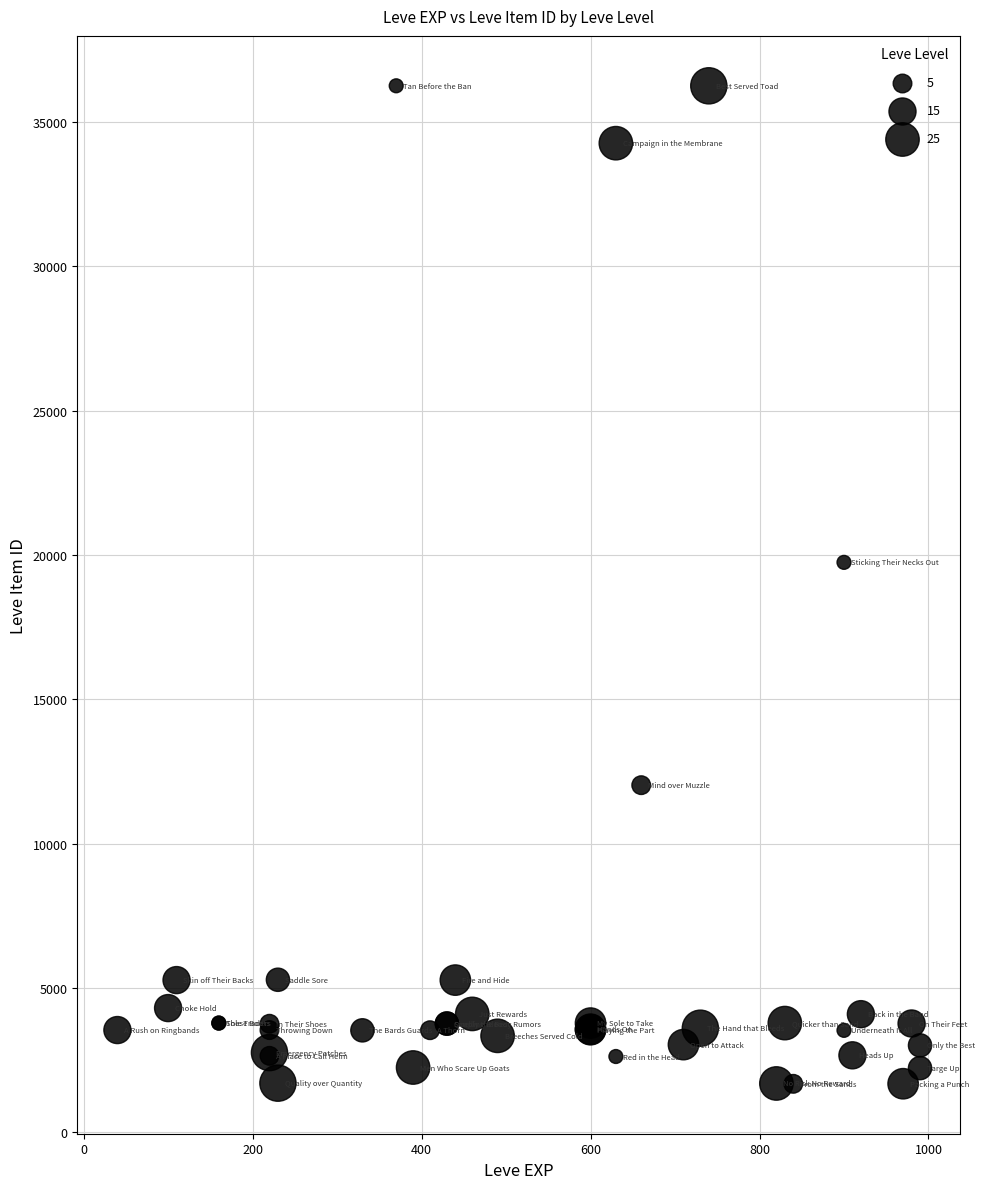

What Y value in the scatter plot is closest to 18967?

19744